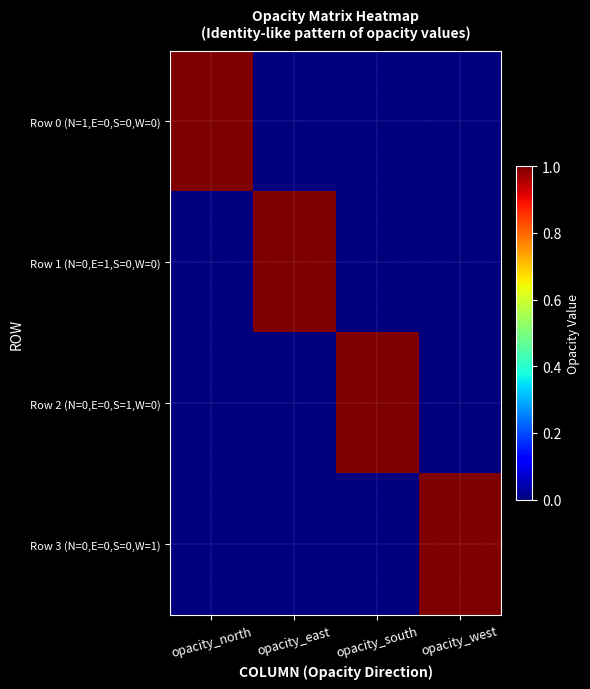

At which category is the sum across all series the highest?

opacity_north